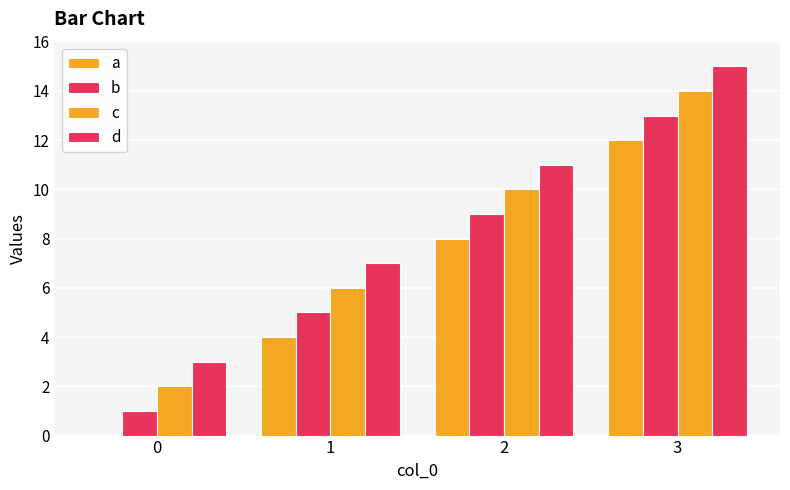

Are the bars horizontal?

No